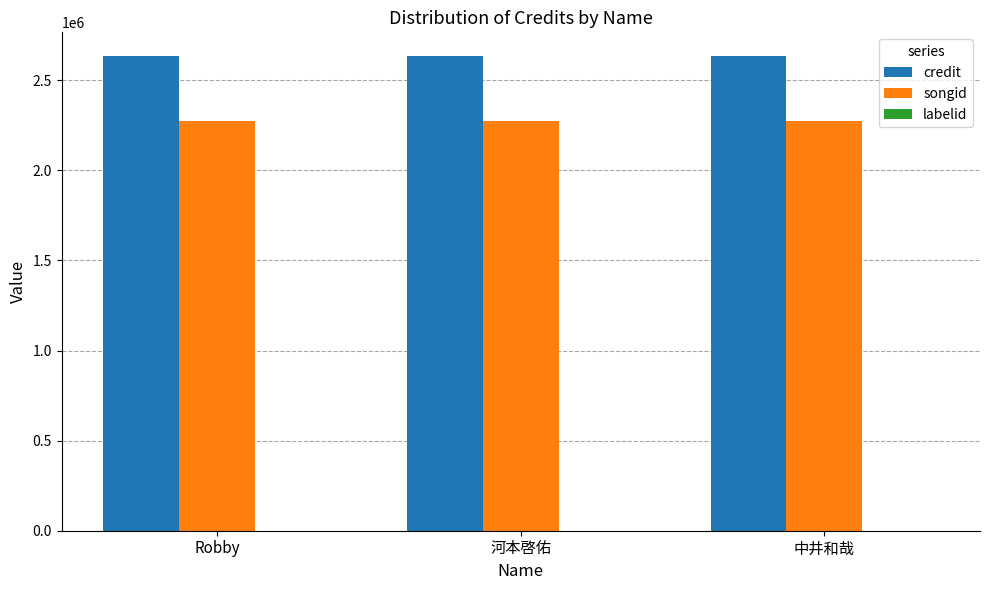

How many groups of bars are there?

3